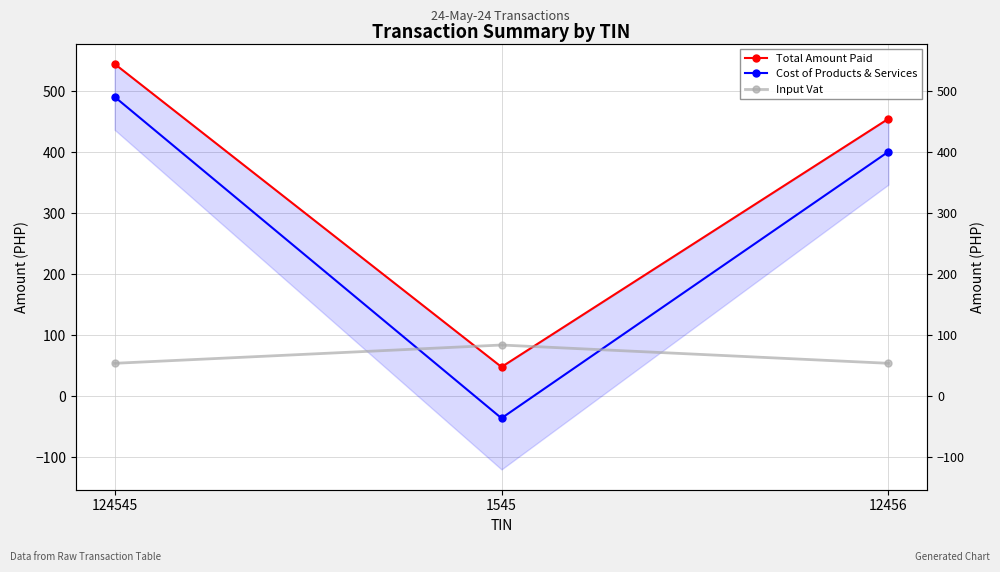

Which series has the largest total across all categories?

Total Amount Paid